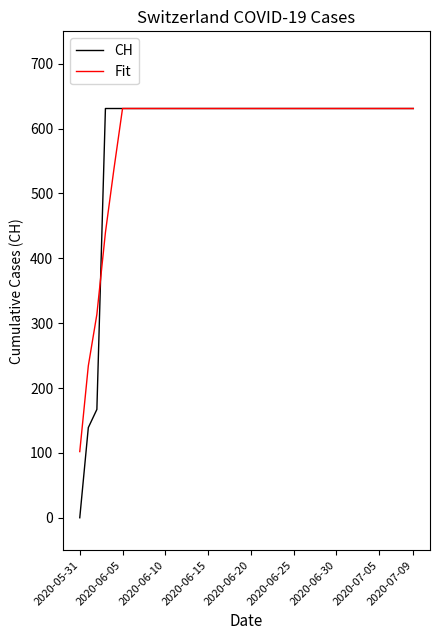

What is the lowest value of the Fit series?

102.0